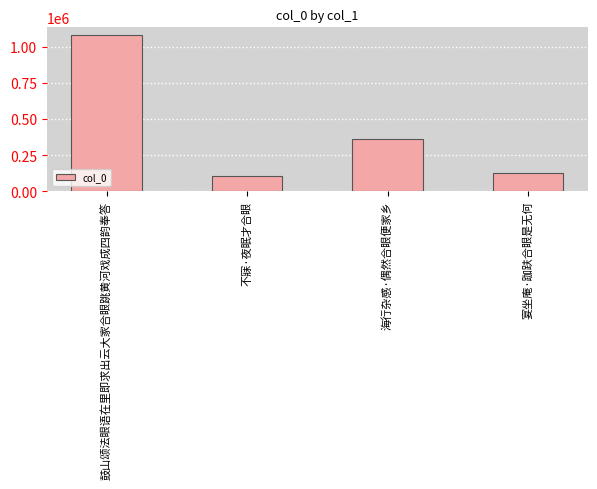

How many values are below 363110?

2